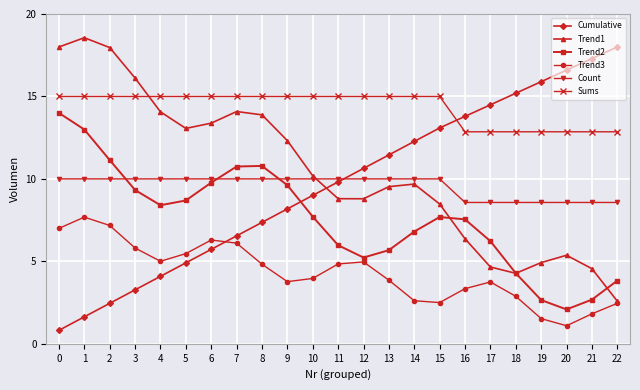

After their last crossing, which series has the higher values: Cumulative or Trend2?

Cumulative